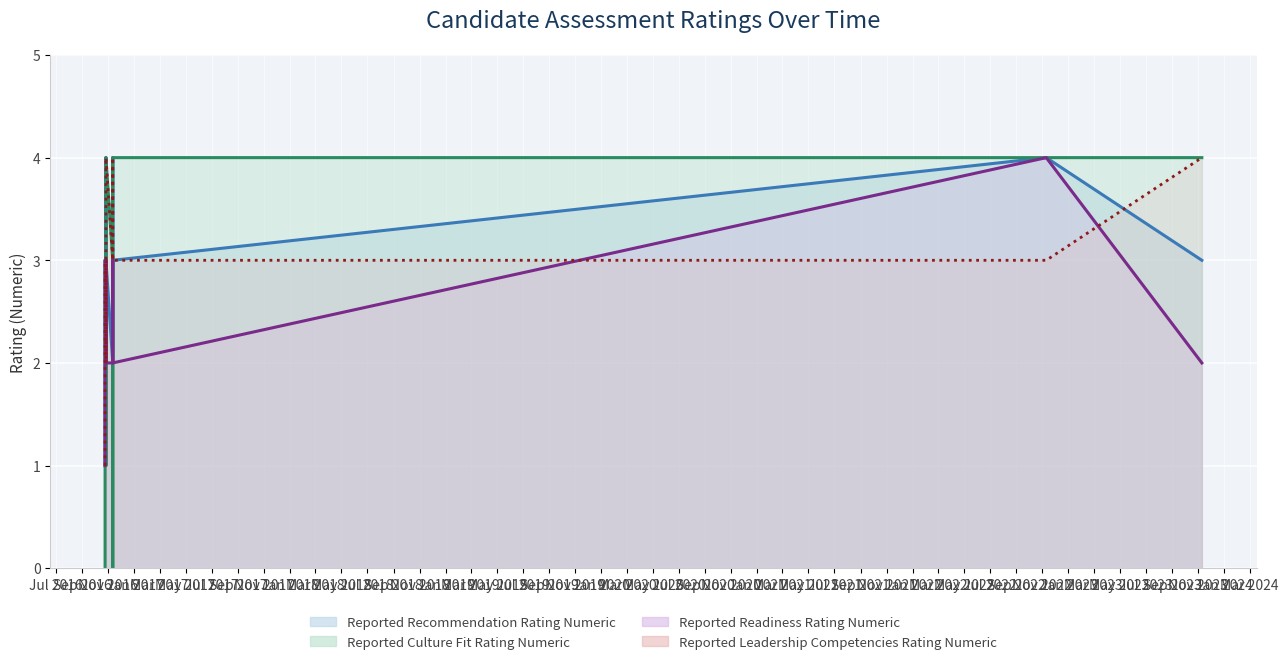

In Reported Readiness Rating Numeric, how many points are higher than both neighbors (excluding endpoints)?

3